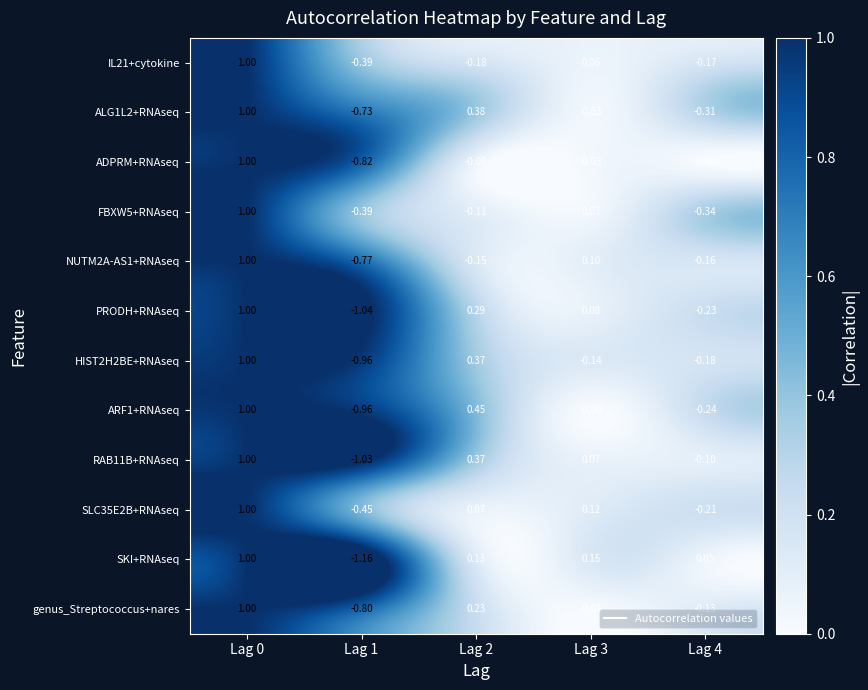

Which series has the largest range (max minus min)?

SKI+RNAseq